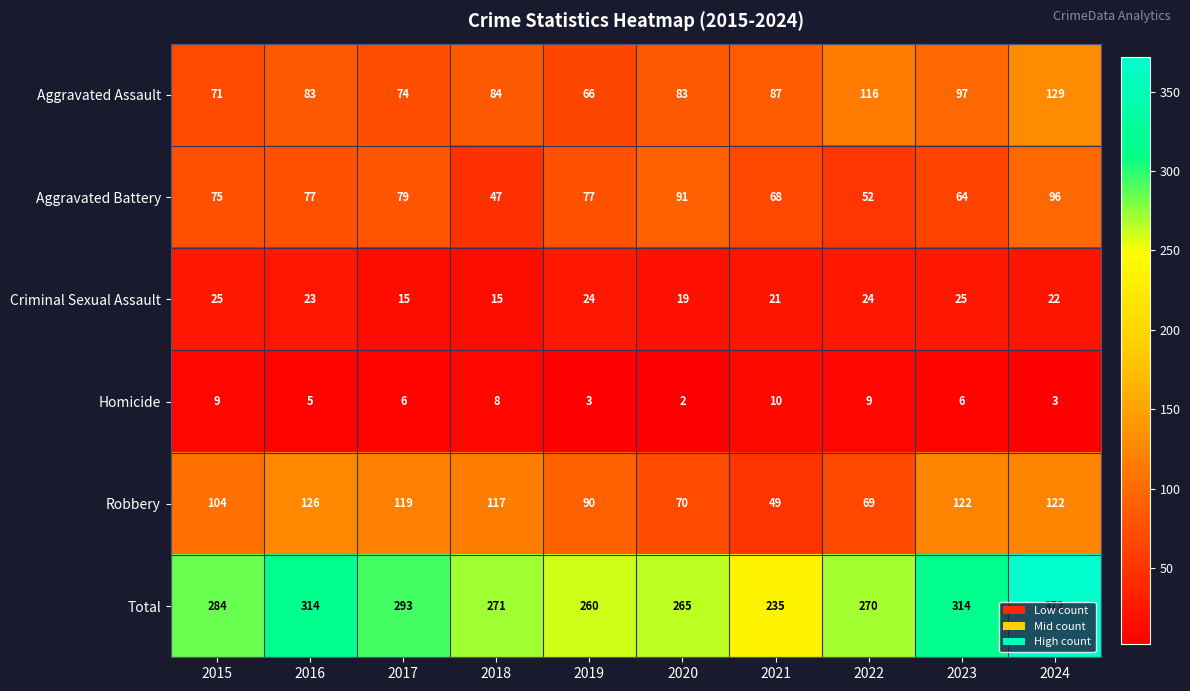

Between 2018 and 2021, which series saw the biggest shift?

Robbery